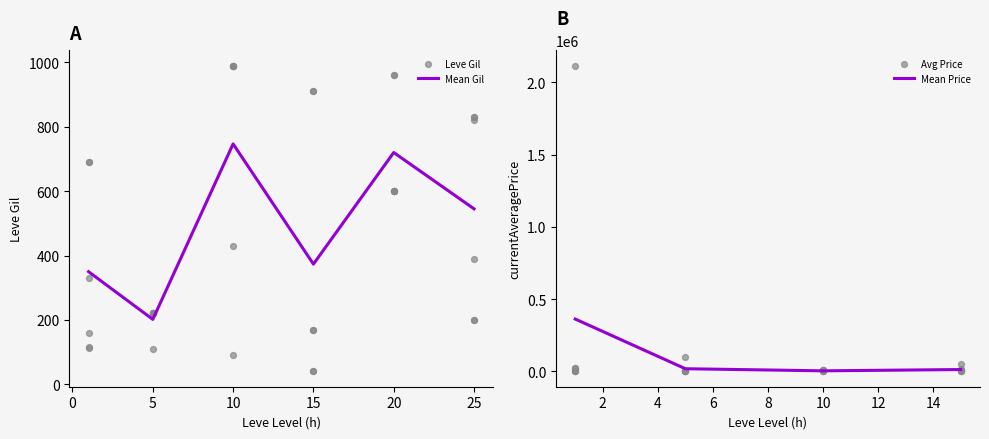

At which category is the sum across all series the highest?

1